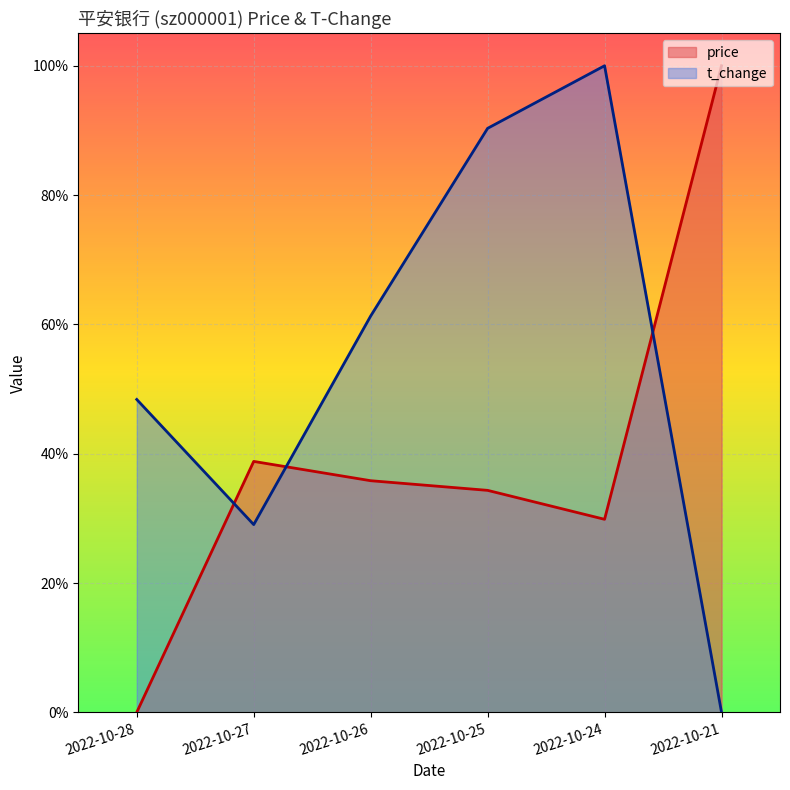

What is the total value across all series at 2022-10-25?

1.2